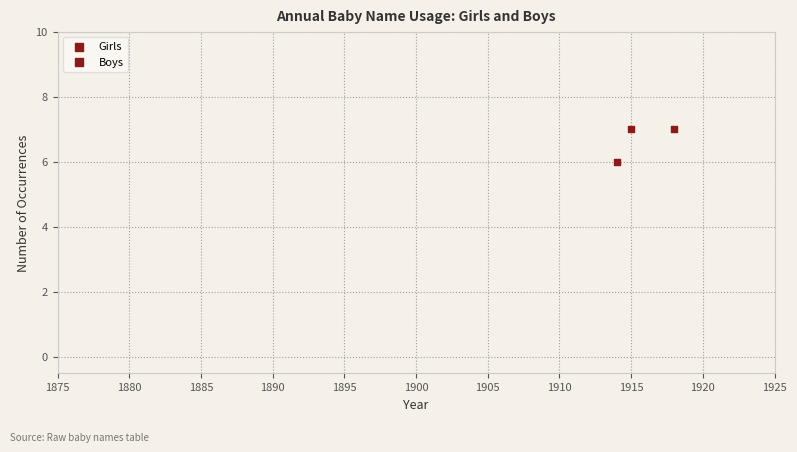

What is the average Y value?

7